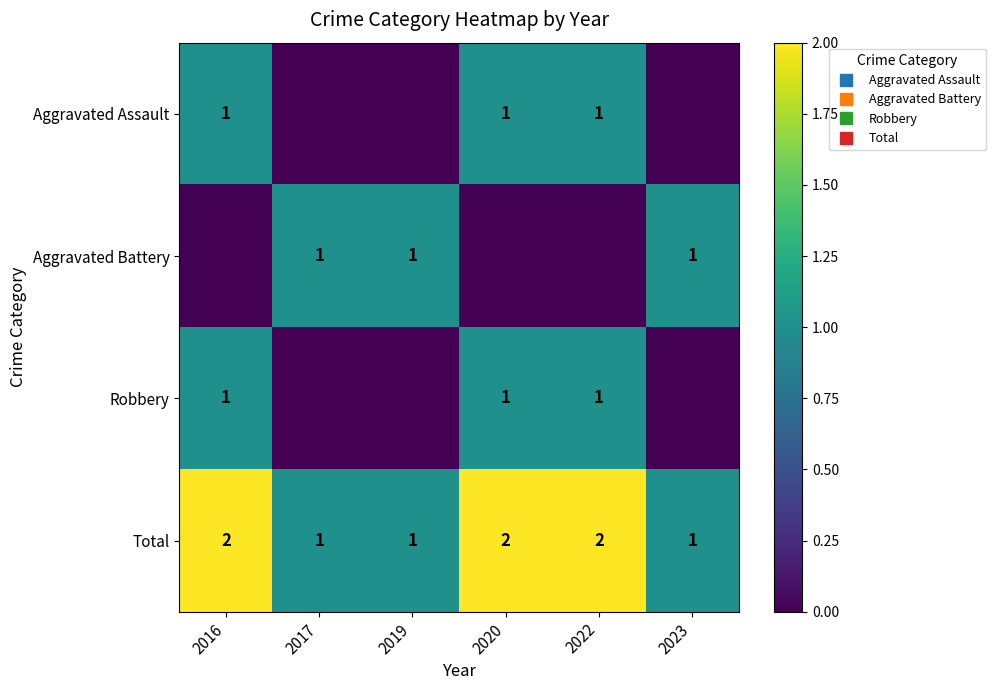

How many data points in Aggravated Assault are less than 1?

3